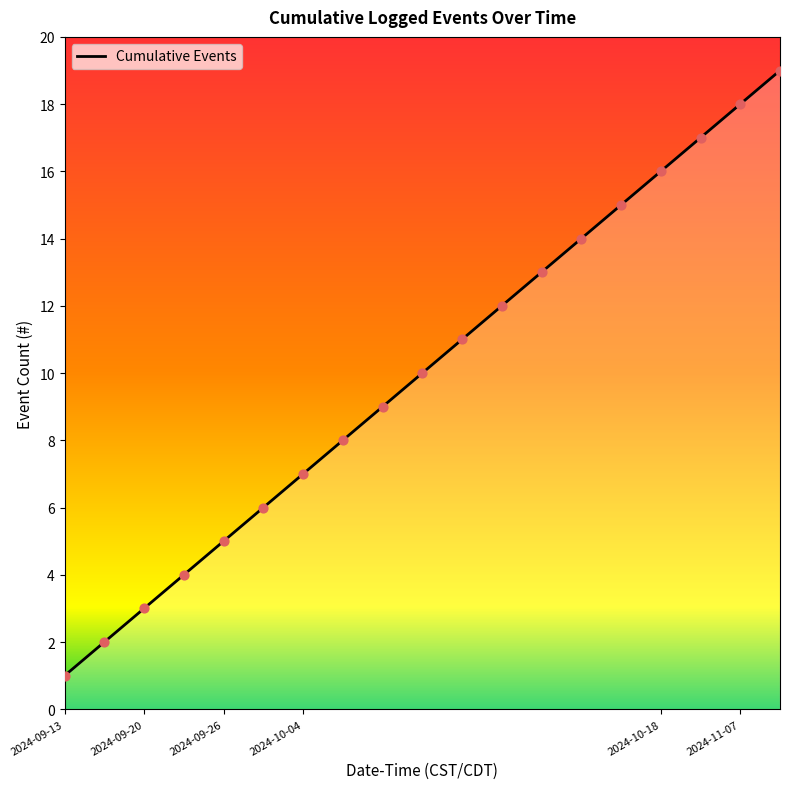

Which has a higher value, 2024-10-04 12:59:42 or 2024-10-04 12:59:25?

2024-10-04 12:59:42